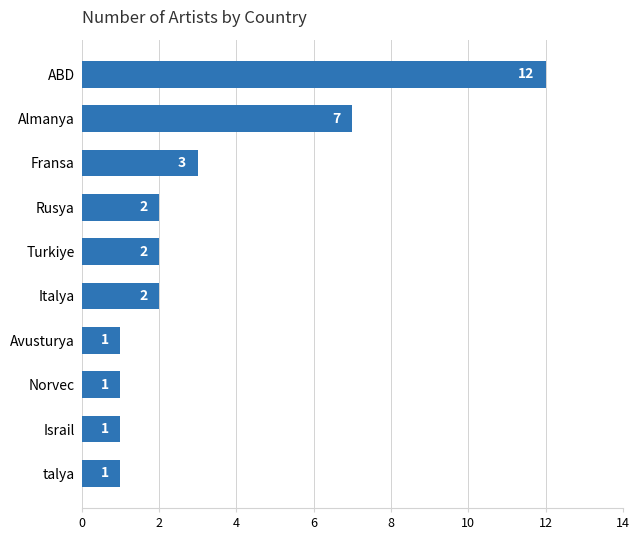

Is it true that the value at Almanya is 3?

False